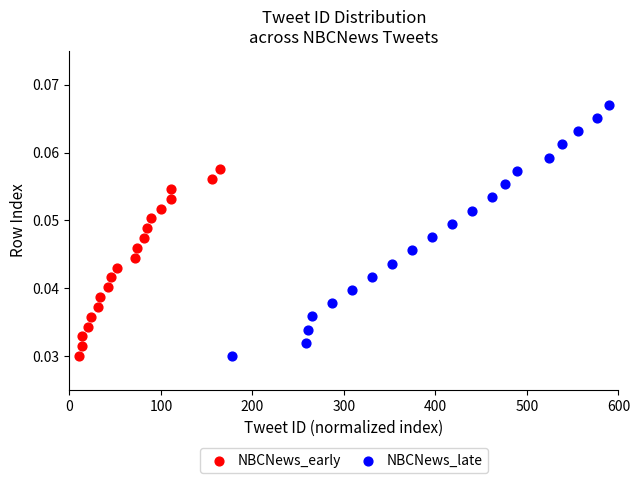

Which series has the largest Y range (max minus min)?

NBCNews_late